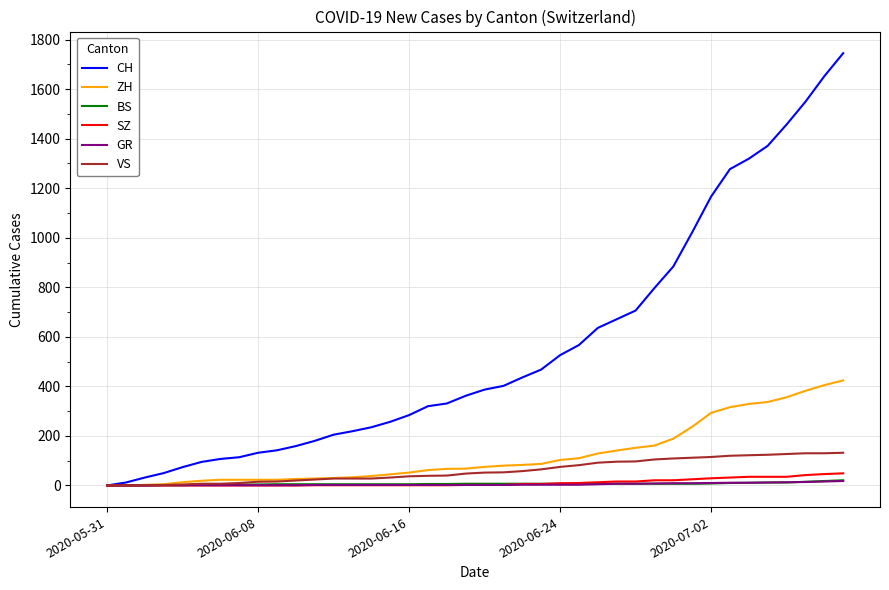

What is the highest value of the CH series?

1745